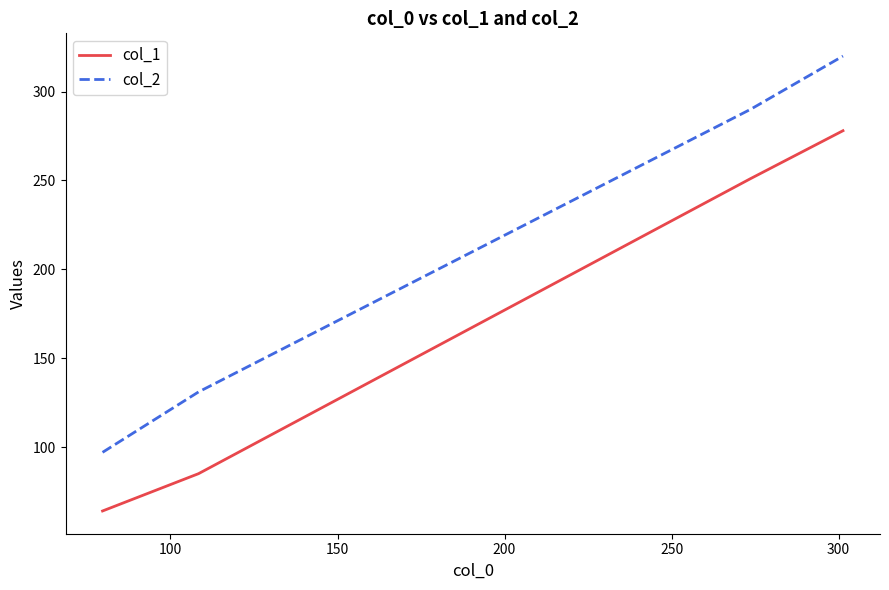

True or false: col_1 and col_2 intersect in this chart.

False